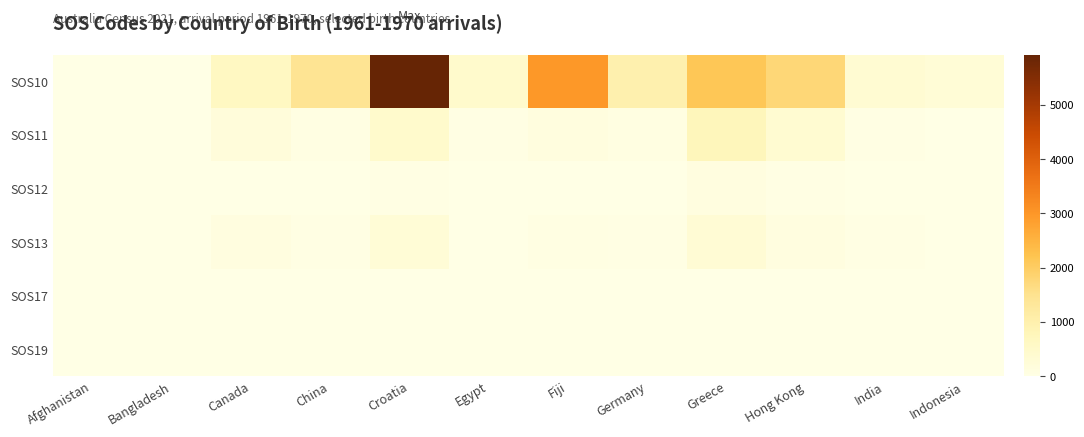

Which has a higher value, Croatia or Greece?

Croatia